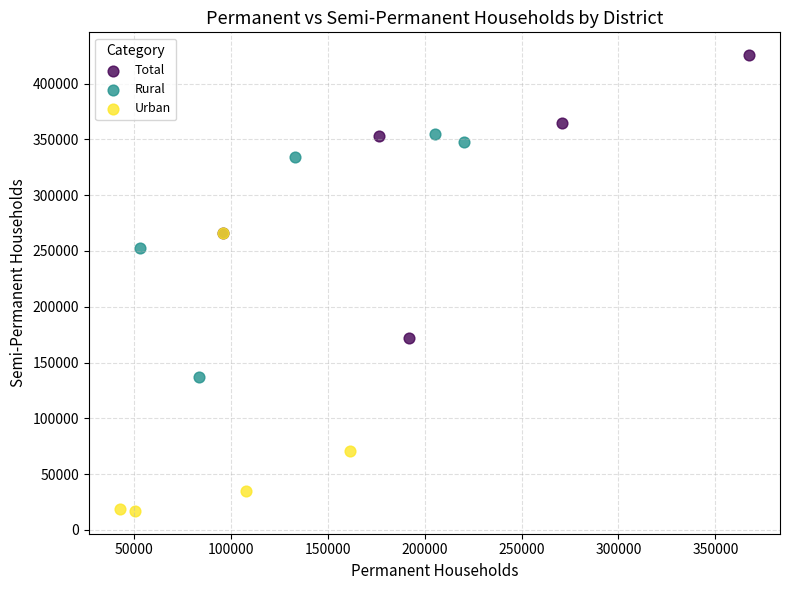

Which series contains the lowest Y value?

Urban